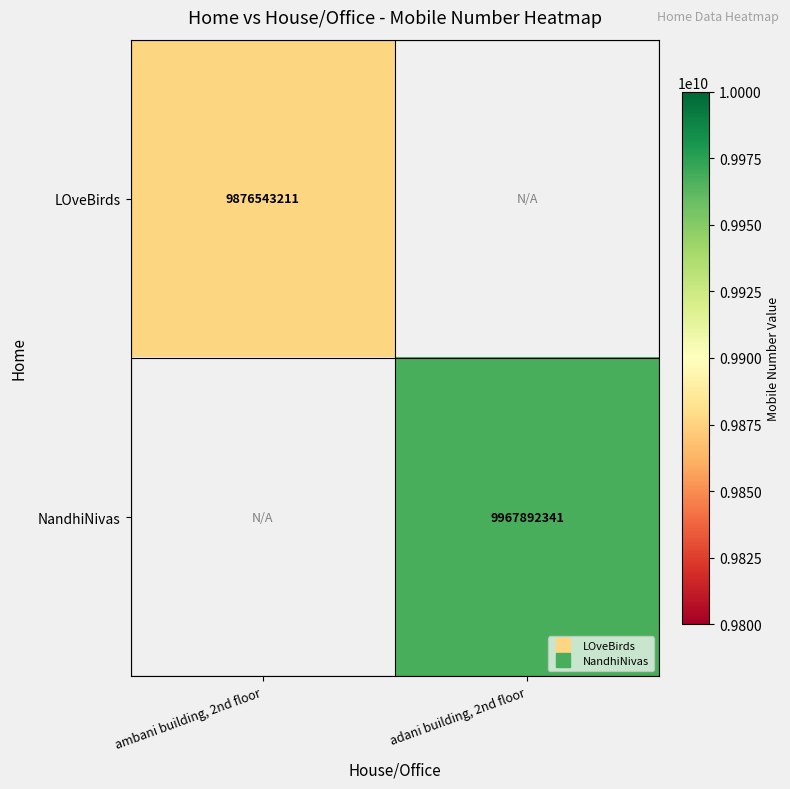

Which series has the largest range (max minus min)?

LOveBirds